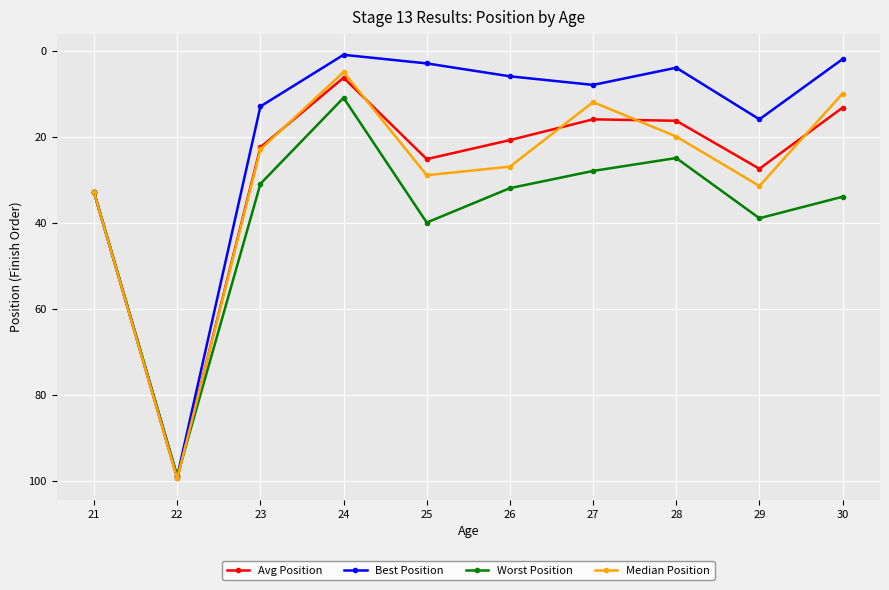

What is the spread (max minus min) of values at 22?

0.5